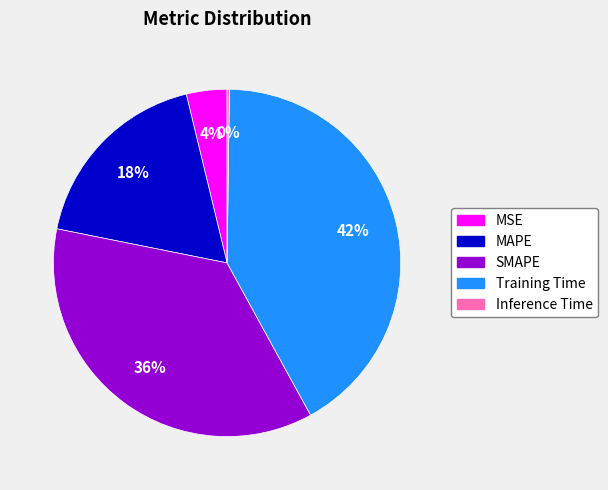

To the nearest percent, what percentage of the pie is SMAPE?

36%